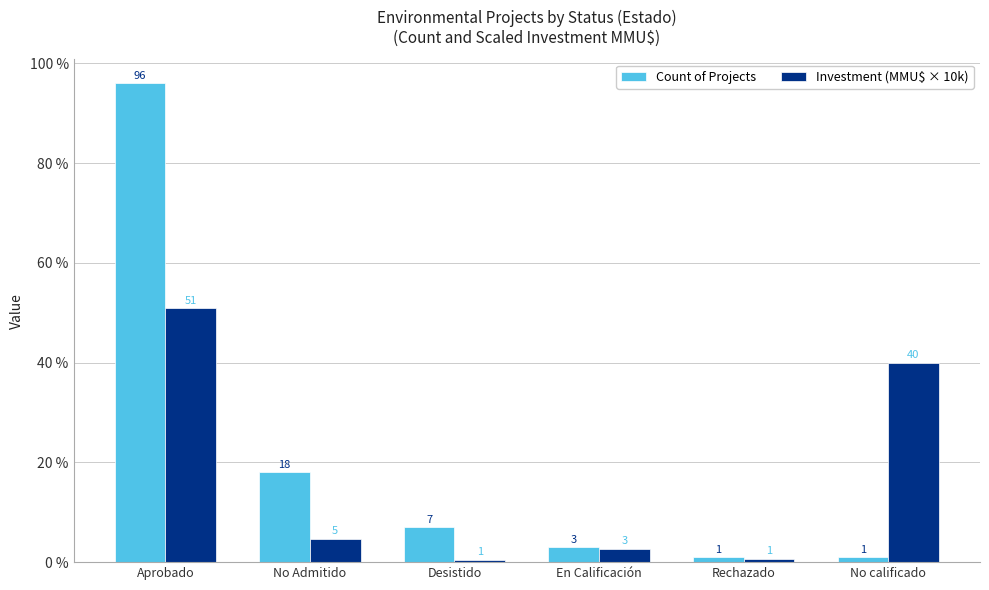

What is the difference between the highest and lowest values at No Admitido?

13.3